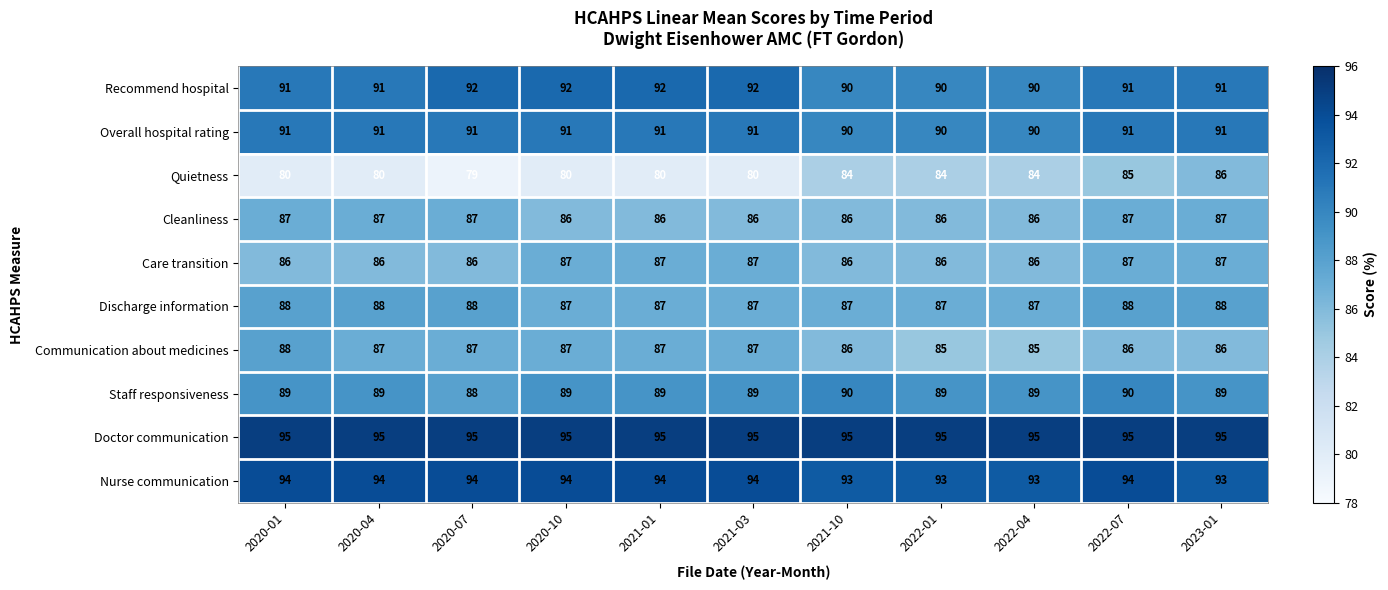

True or false: Quietness has a value of 80 at 2021-03.

True